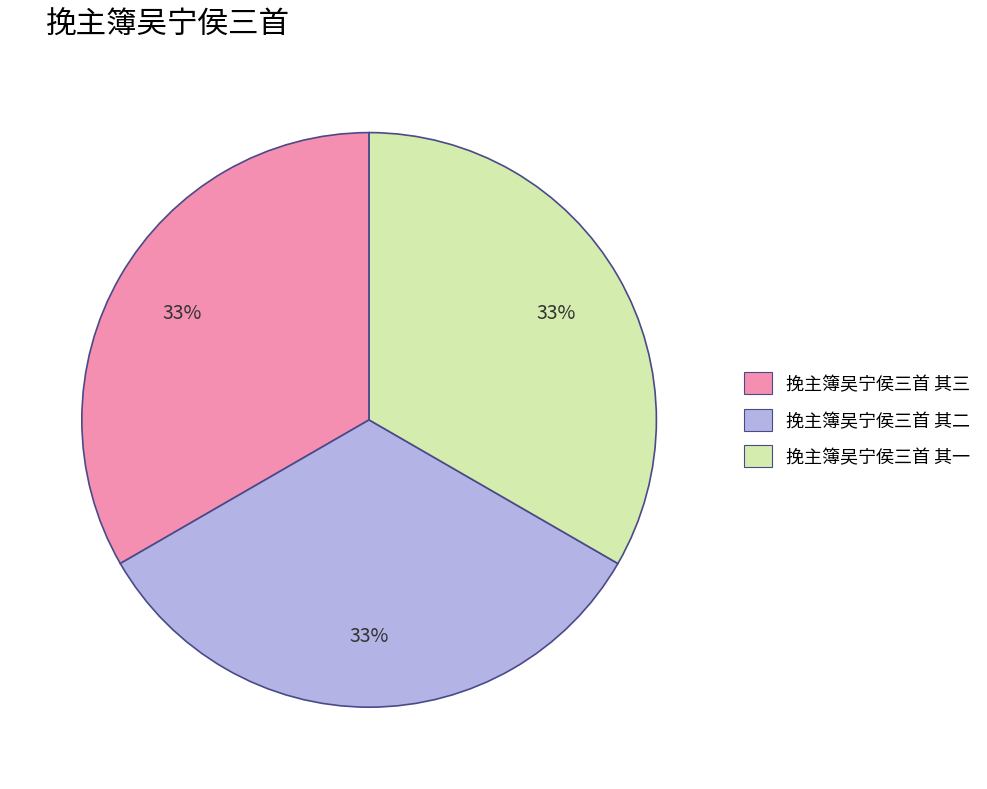

Is there a majority slice in this chart?

No